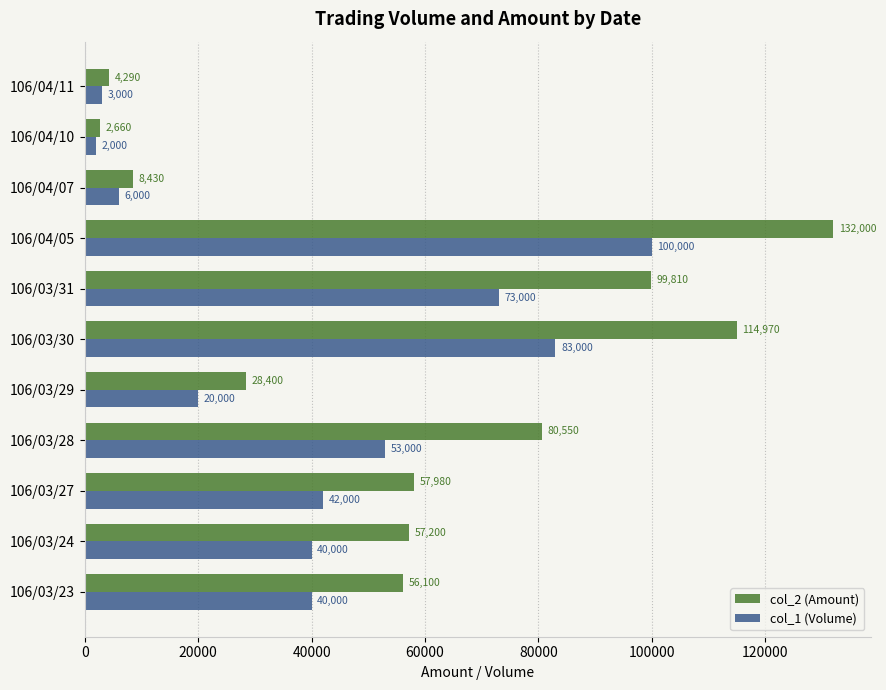

List the series in order of their overall mean, highest first.

col_2 (Amount), col_1 (Volume)